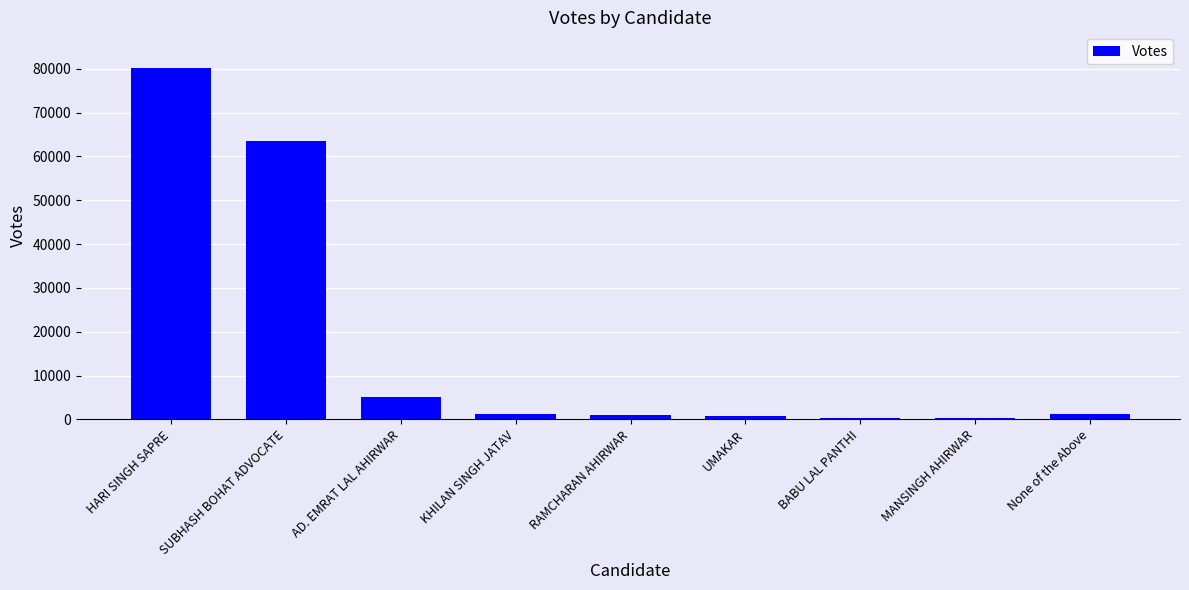

What is the approximate value at SUBHASH BOHAT ADVOCATE, to the nearest 50?

63550